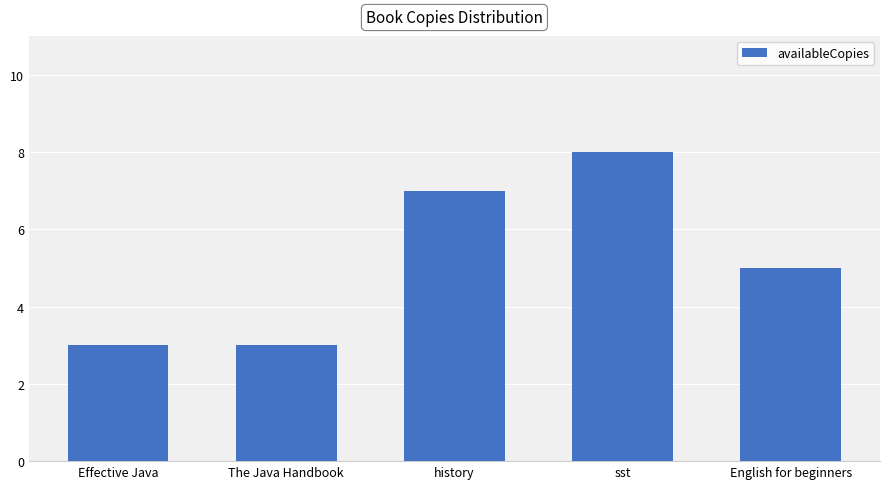

How many series are shown in this chart?

1